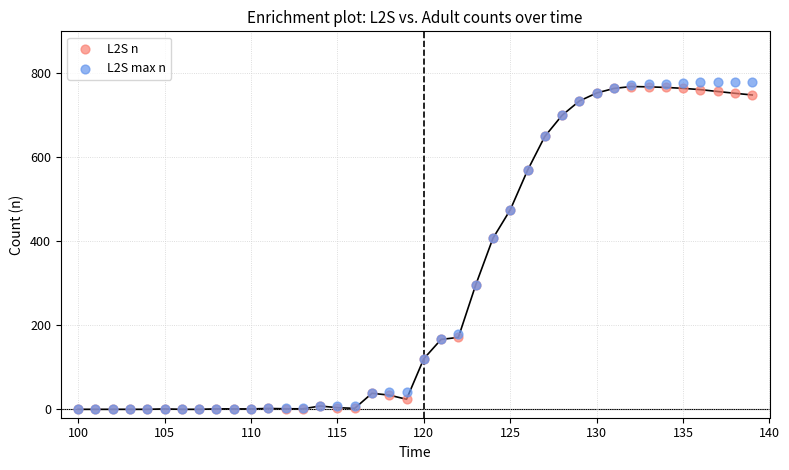

What are all the series names shown in the legend?

L2S n, L2S max n